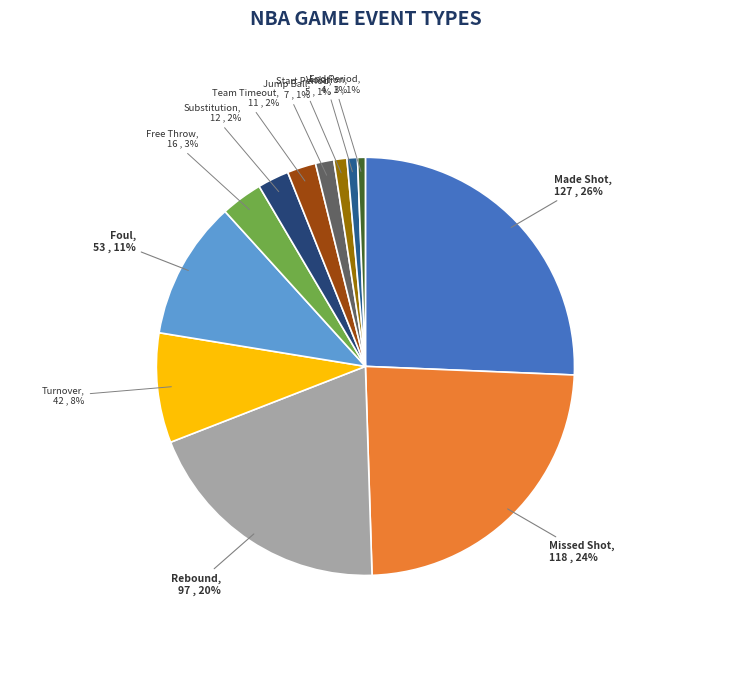

Count the number of slices in the pie.

12